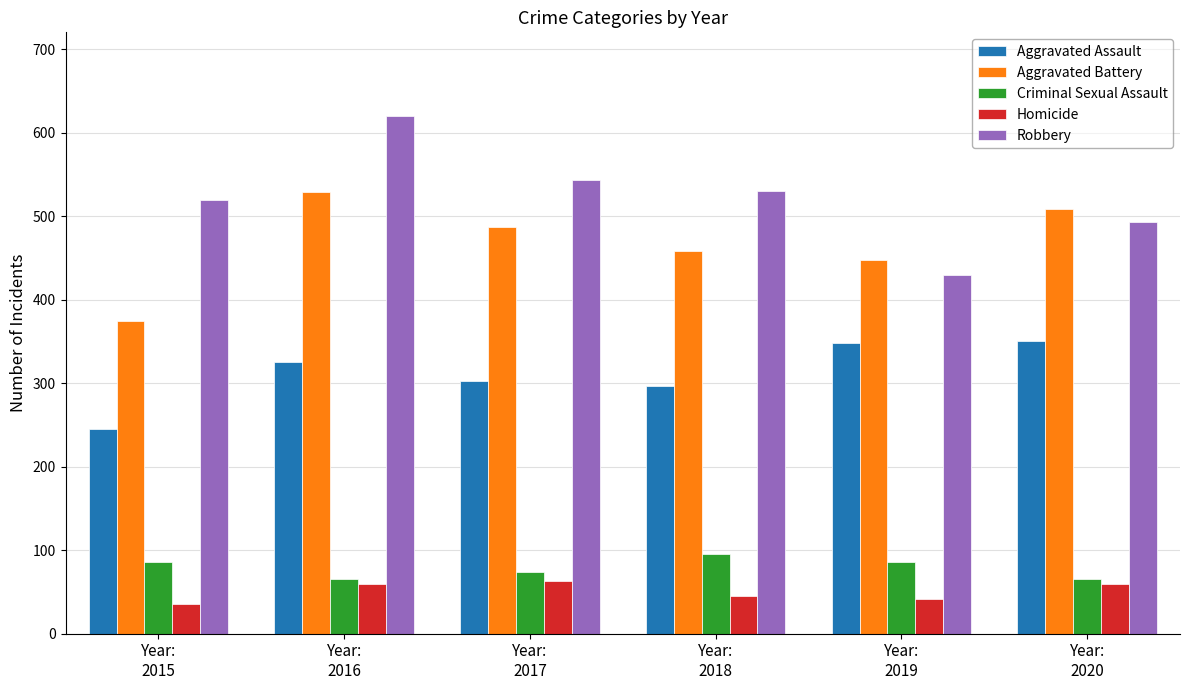

Which series has the widest spread of values?

Robbery